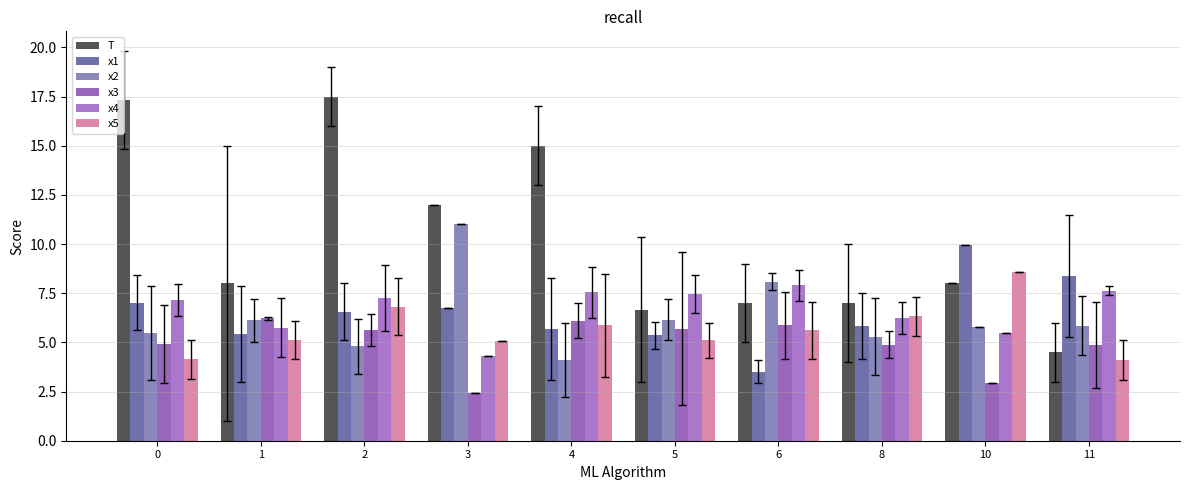

Which category has the highest value in the x2 series?

3